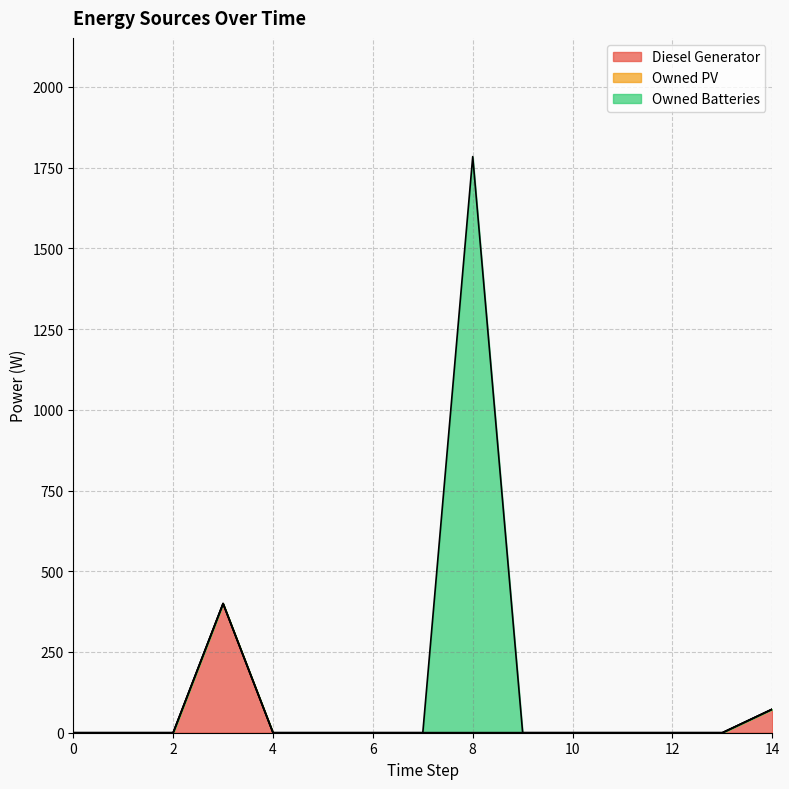

Rank the categories by Owned PV value from lowest to highest.

0, 1, 2, 3, 4, 5, 6, 7, 8, 9, 10, 11, 12, 13, 14